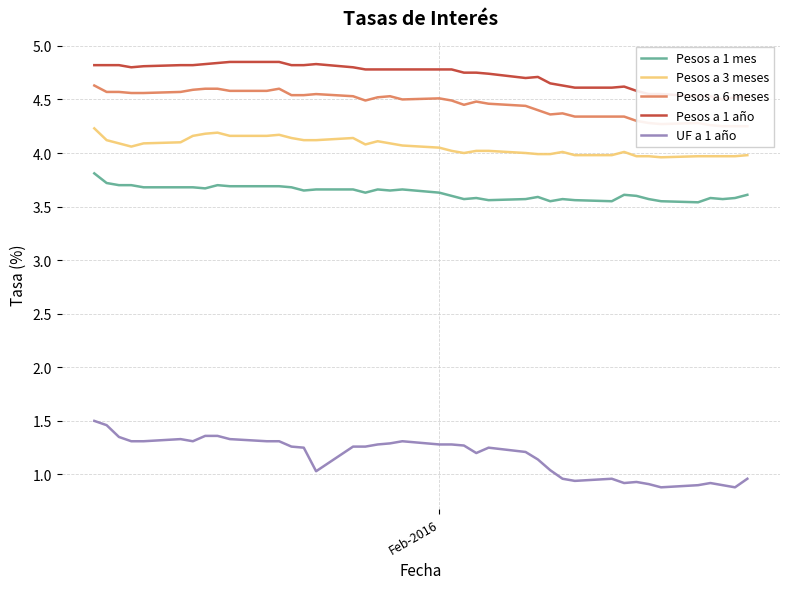

True or false: Pesos a 1 mes and UF a 1 año intersect in this chart.

False